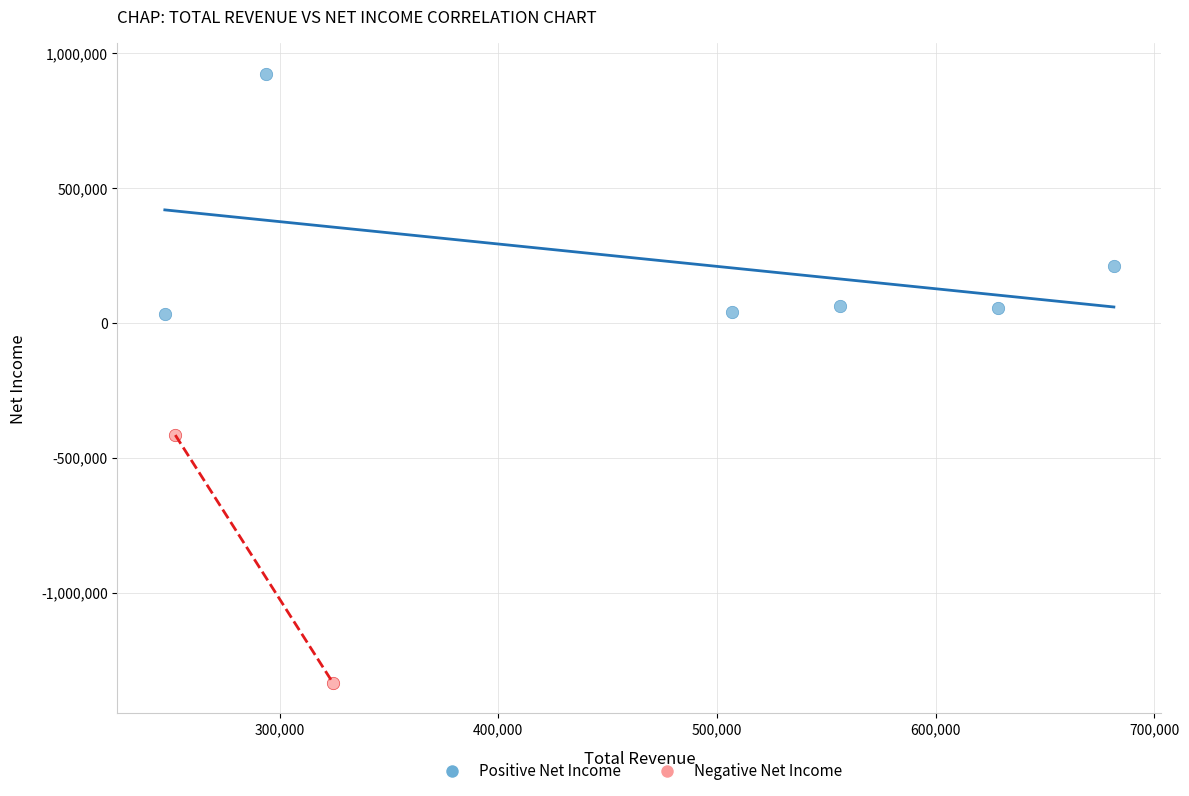

What are all the series names shown in the legend?

Positive Net Income, Negative Net Income